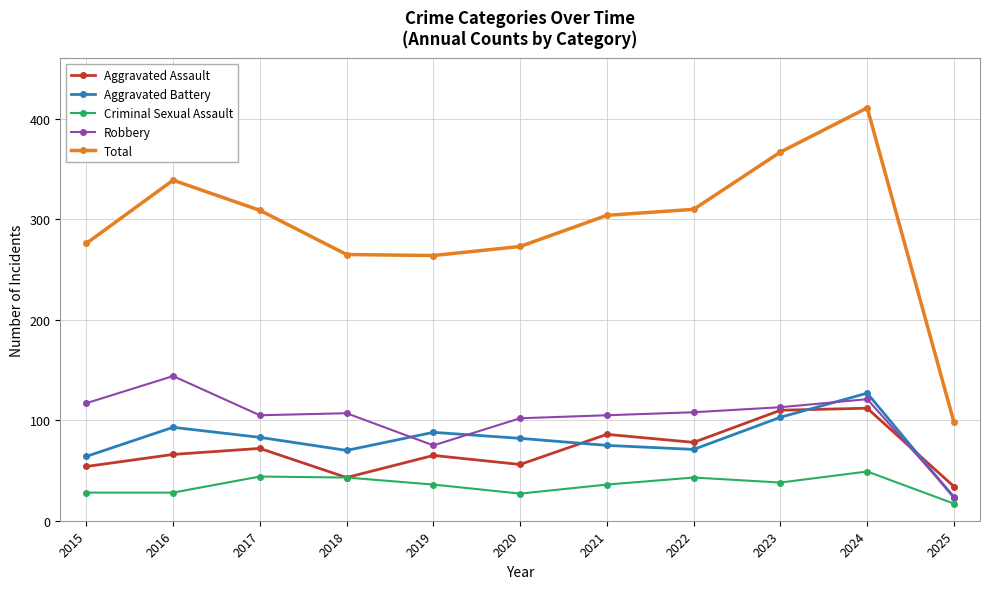

Is it true that Aggravated Battery equals 83 at 2024?

False